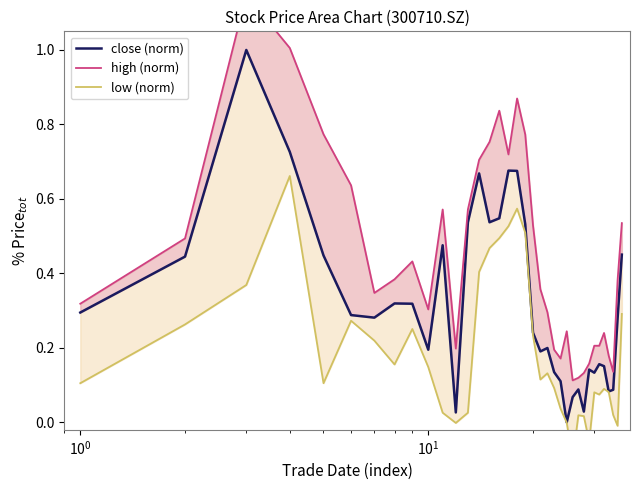

True or false: low (norm) and high (norm) intersect in this chart.

False